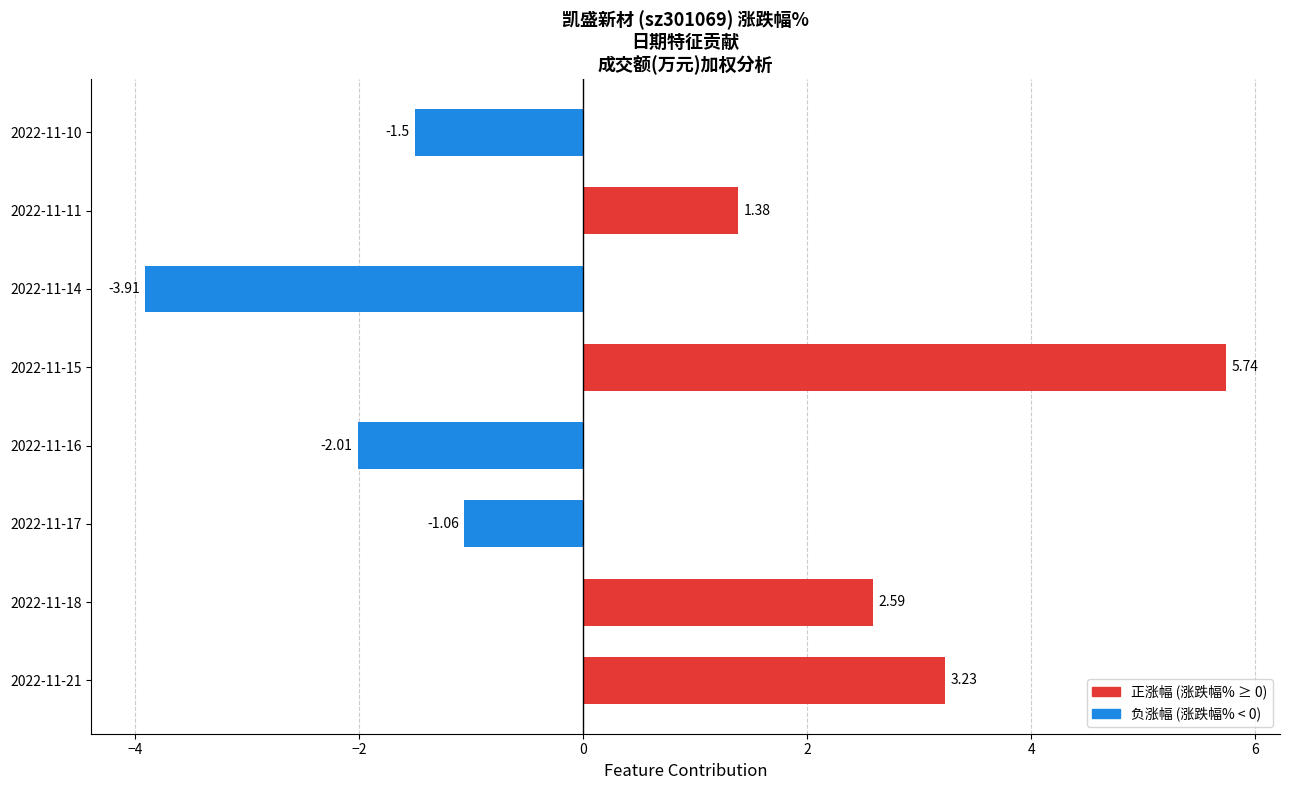

At which label is the value closest to 0?

2022-11-17